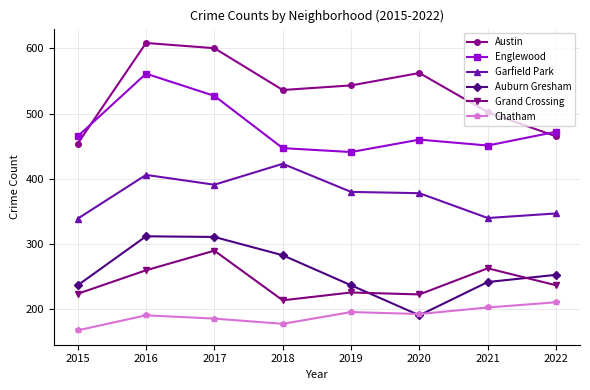

Rank the categories by Englewood value from highest to lowest.

2016, 2017, 2022, 2015, 2020, 2021, 2018, 2019